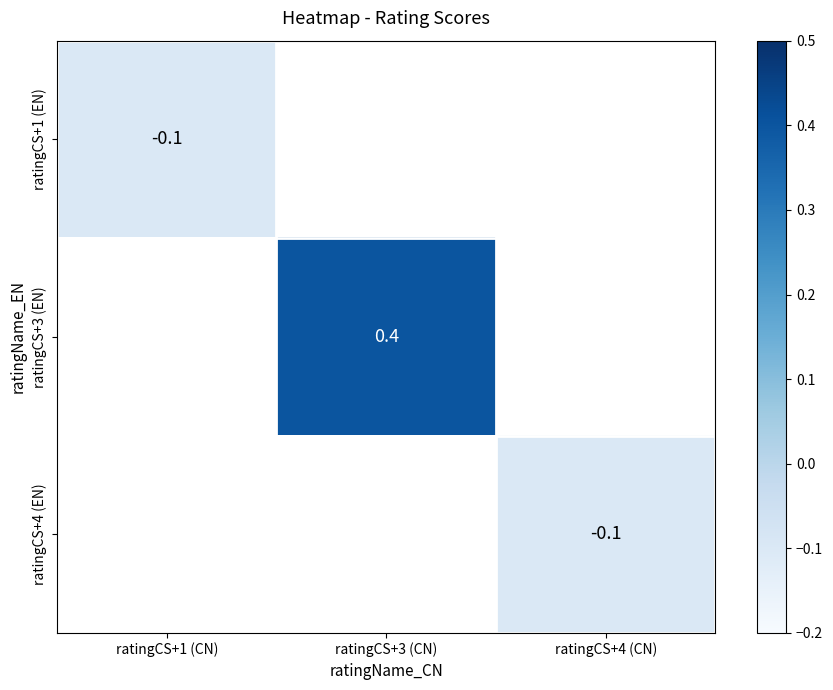

The value of ratingCS+3 (EN) at ratingCS+3 (CN) is 0.2. True or false?

False